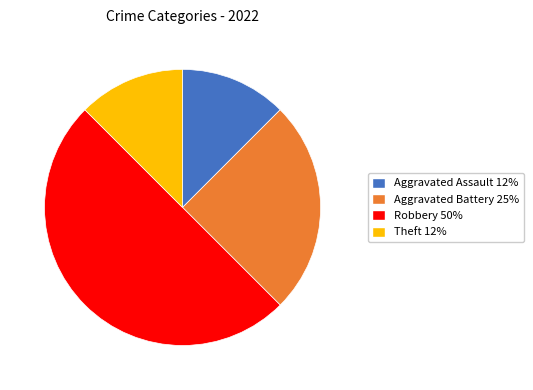

How many segments does this pie chart have?

4